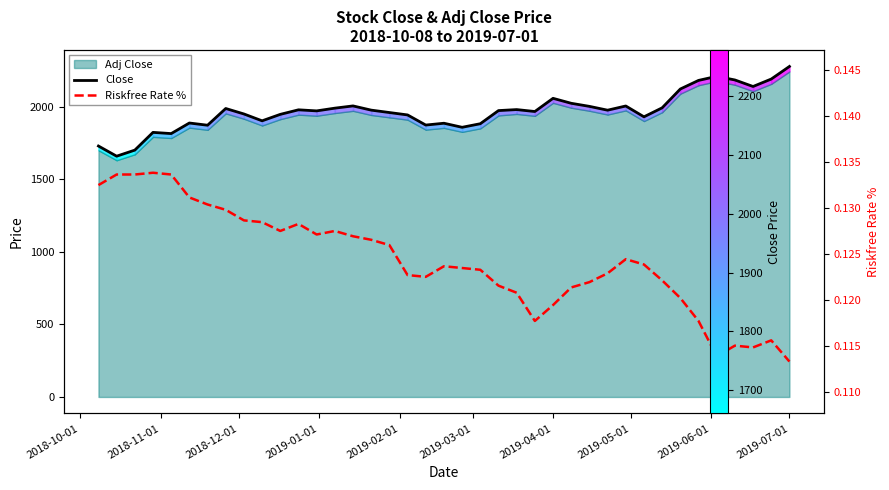

At how many categories does at least one series exceed 109?

39